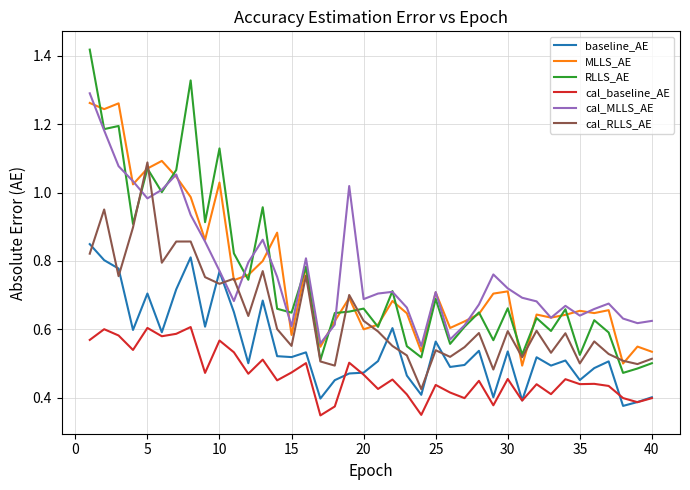

True or false: cal_baseline_AE and RLLS_AE cross at least once.

False